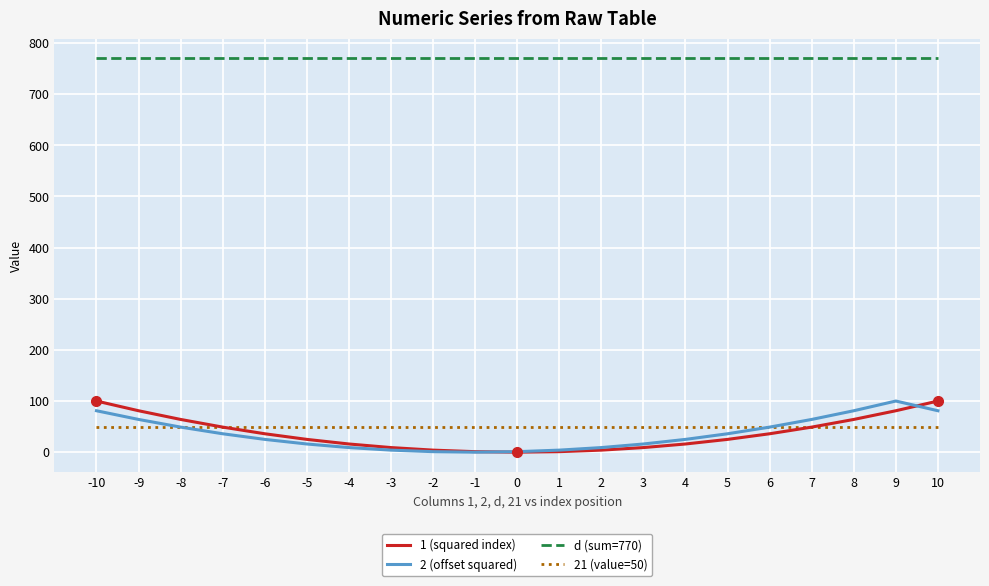

The value of d (sum=770) at 9 is 484. True or false?

False